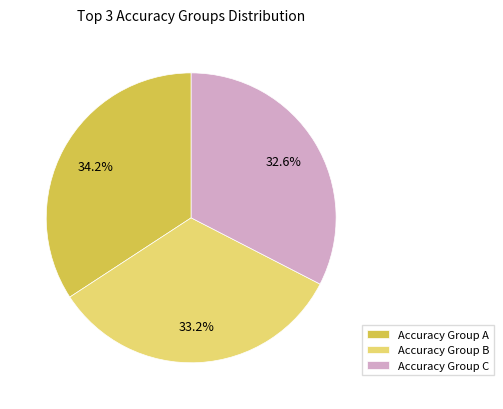

How many segments does this pie chart have?

3